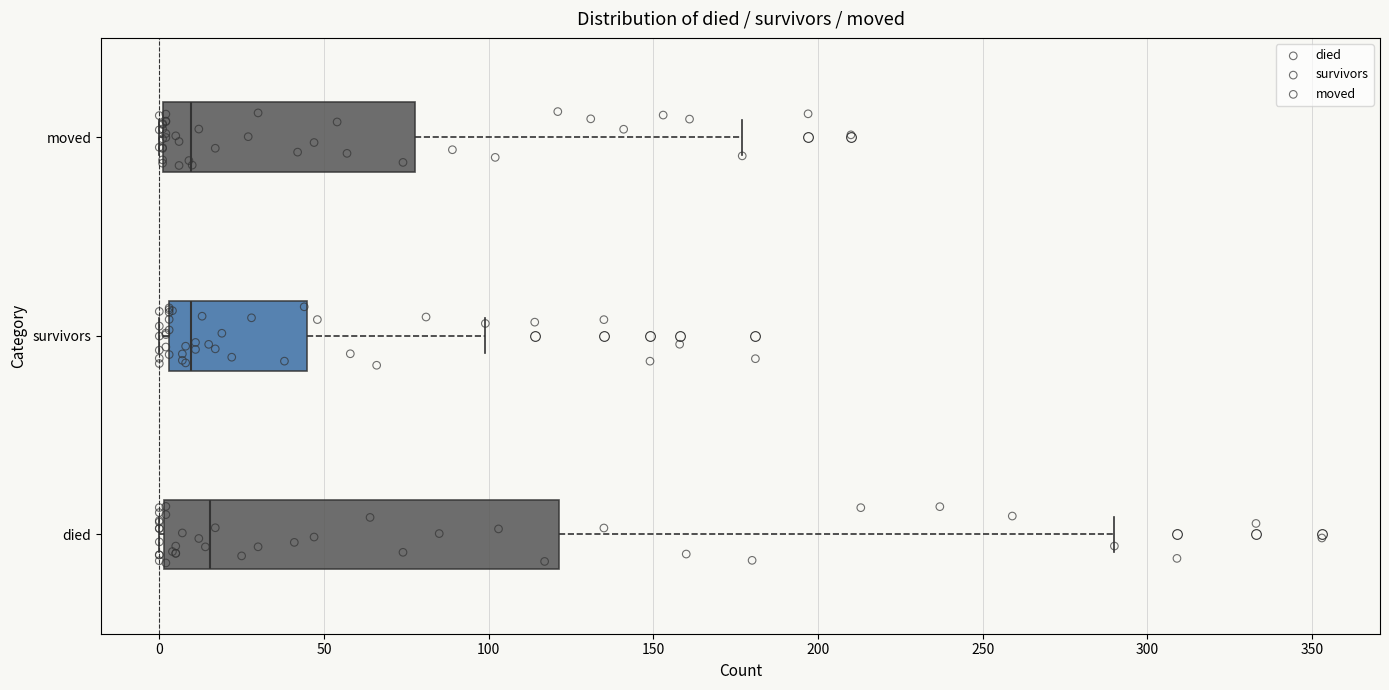

Reading bottom to top, transcribe this box plot: for each box, give where its median line is, the range the box spans, and where its two whiskers end, as read against the x-axis. The values are not printed on the chart, so give them approximately, as read against the axis.

died: median 15, box 0 to 120, whiskers 0 to 290
survivors: median 10, box 5 to 45, whiskers 0 to 100
moved: median 10, box 0 to 80, whiskers 0 to 175